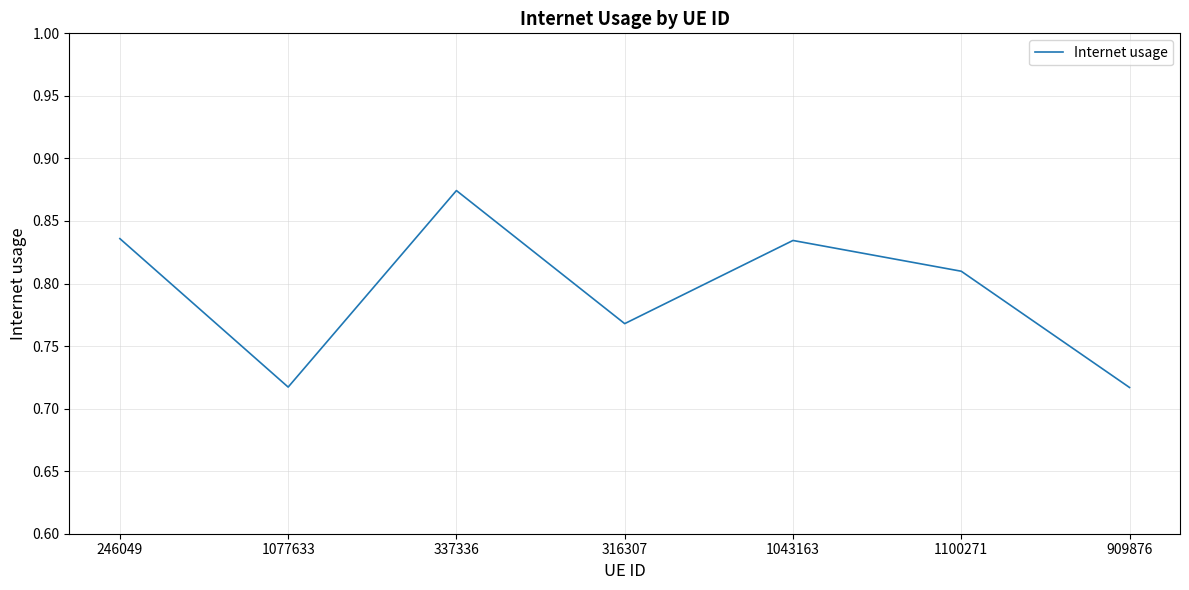

How many values are between 0 and 1?

7